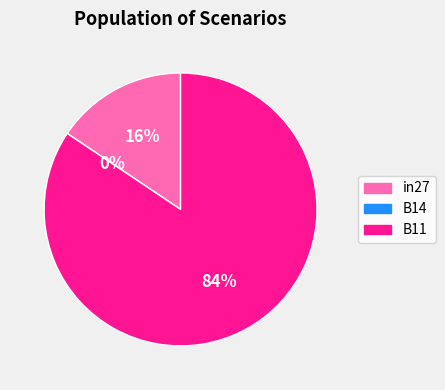

True or false: B14 accounts for 1% of the total.

False